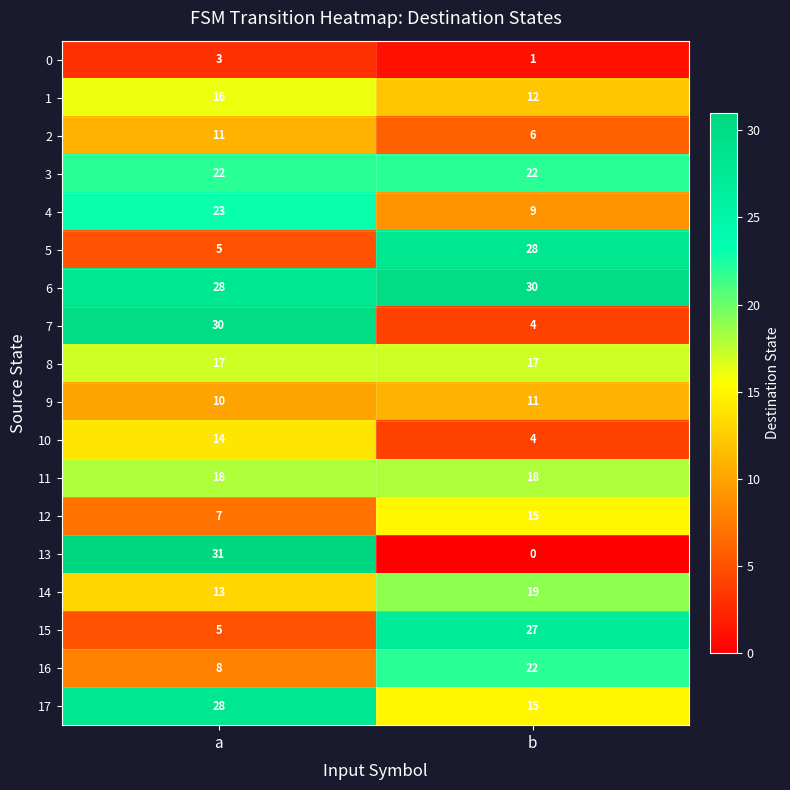

At how many categories does at least one series exceed 26?

2